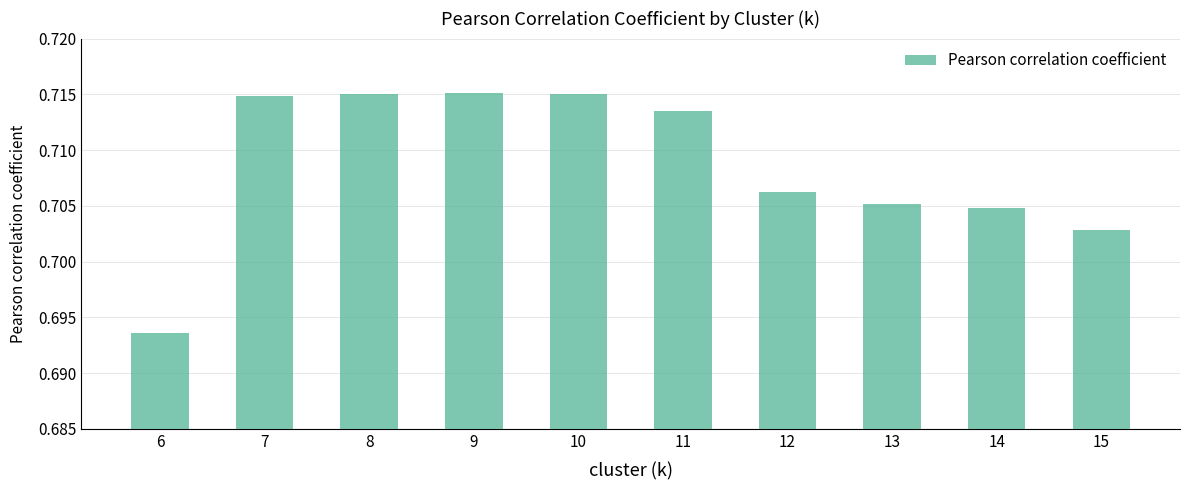

At which label is the value closest to 0?

6